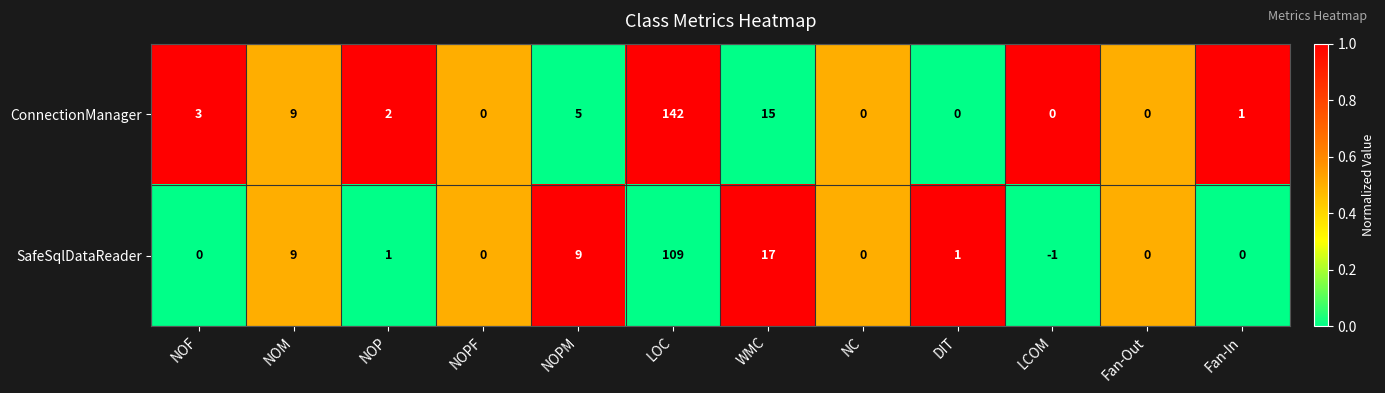

At which label does ConnectionManager first exceed 2?

NOF